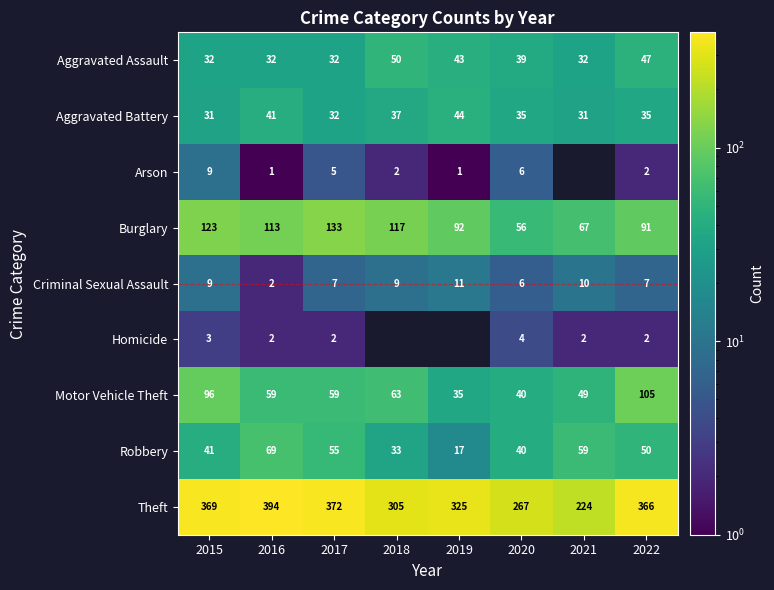

At which category is the sum across all series the highest?

2015